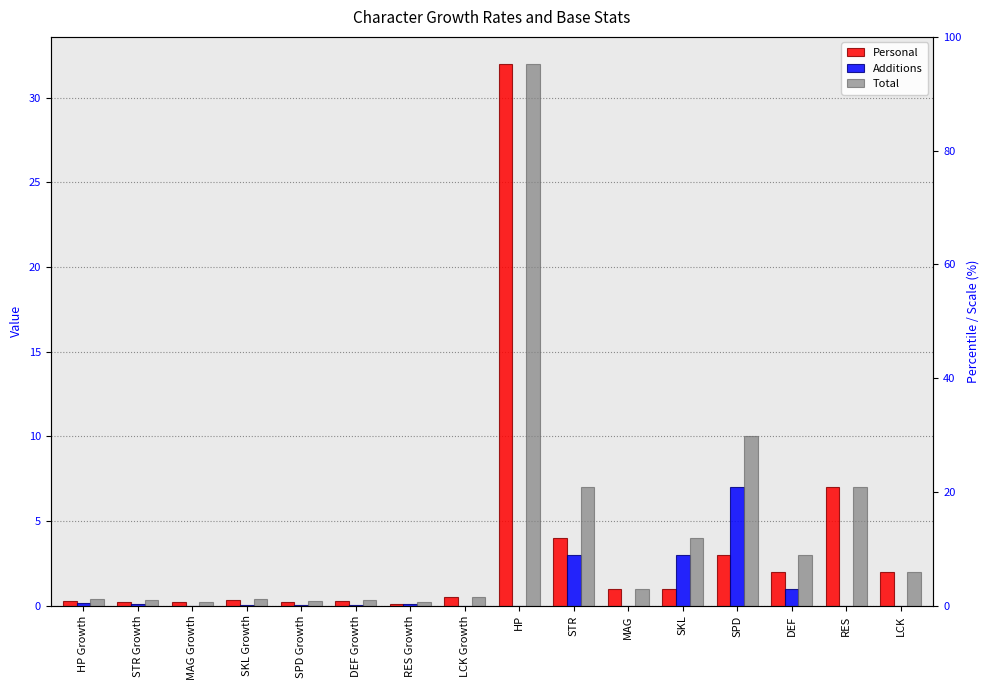

How many values in the Total series exceed 1?

7